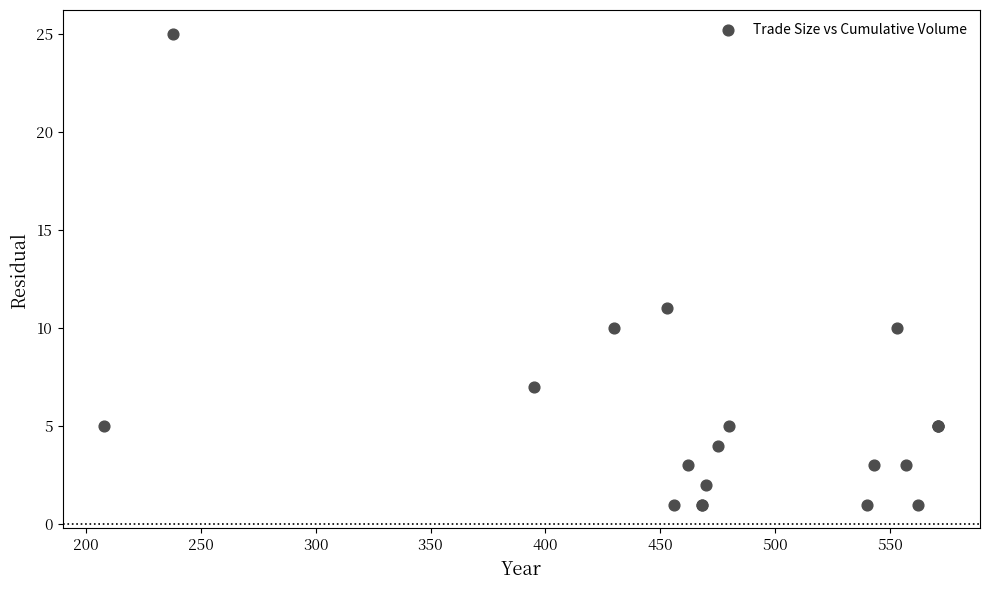

What Y value in the scatter plot is closest to 13?

11